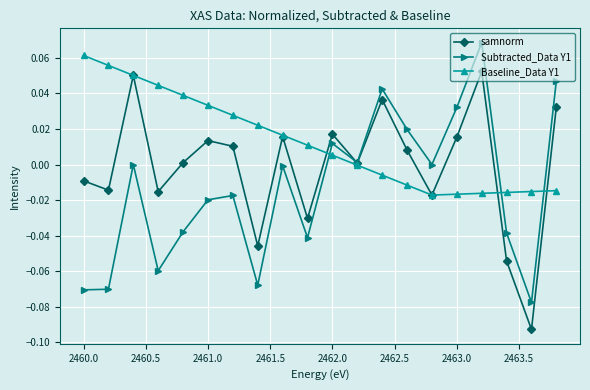

Which series has the largest total across all categories?

Baseline_Data Y1